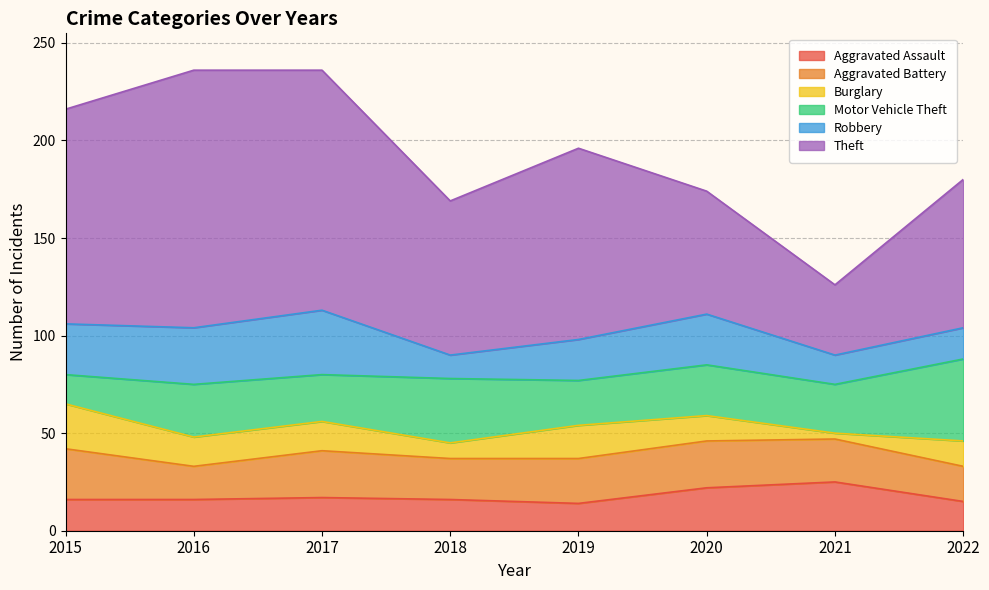

At which label is Theft closest to 84?

2018